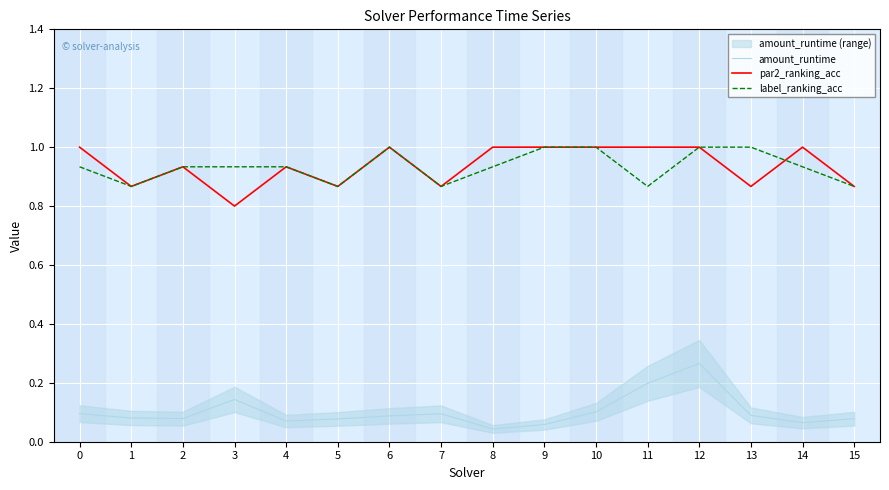

Between which two adjacent categories do par2_ranking_acc and label_ranking_acc first intersect?

13 and 14